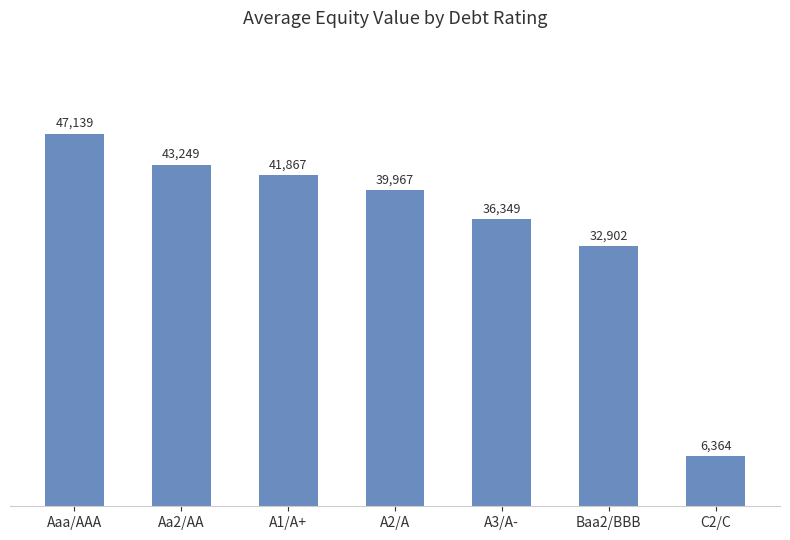

How many data points are above 39967?

4